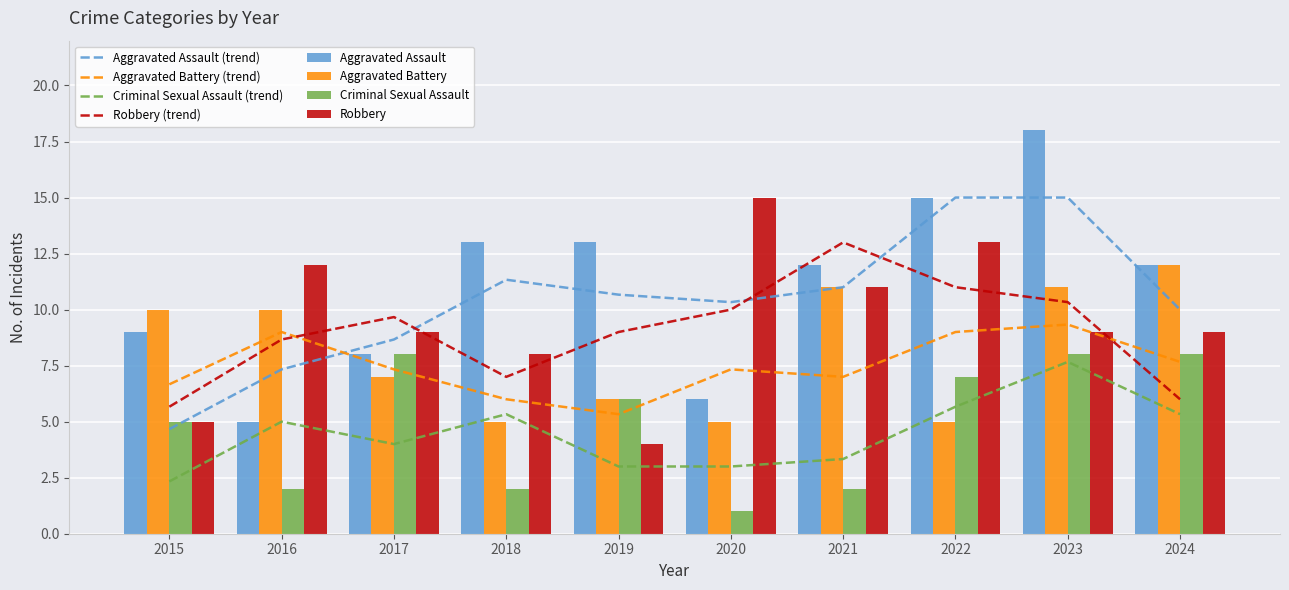

What is the difference between the maximum and second lowest values in the Criminal Sexual Assault series?

6